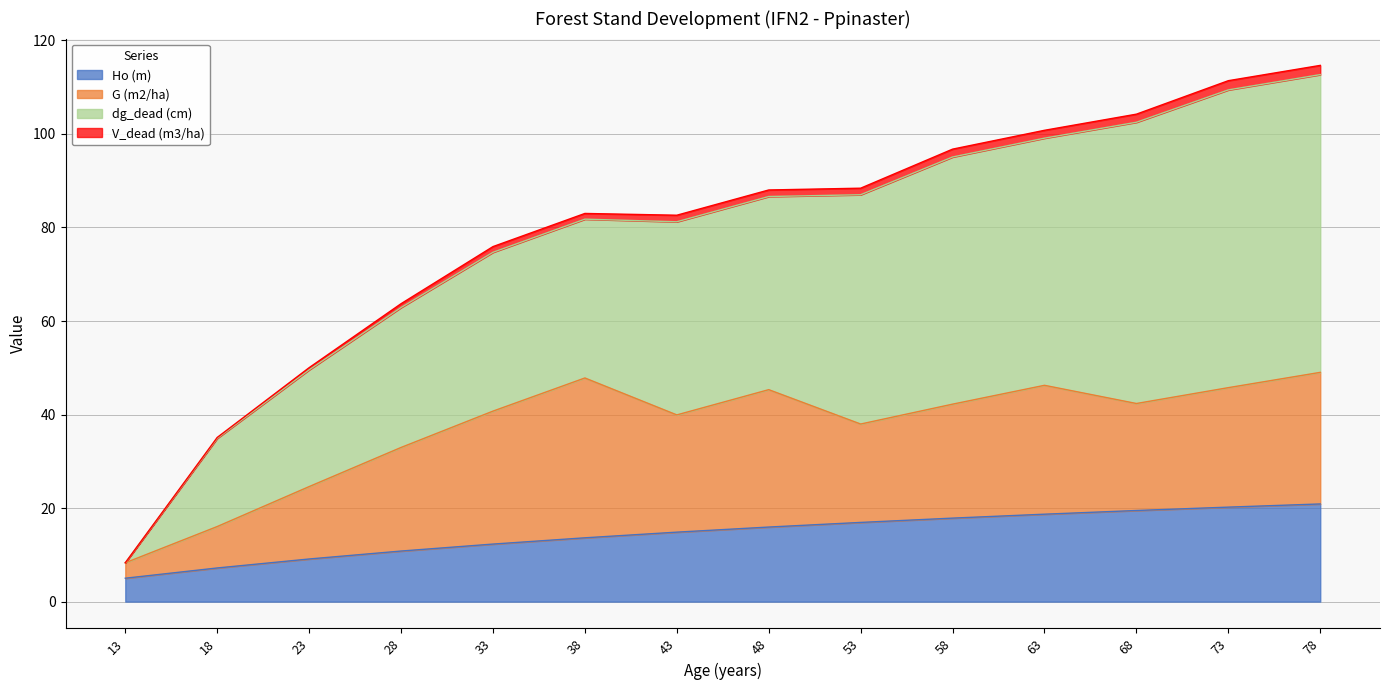

What is the maximum value for Ho (m)?

20.9